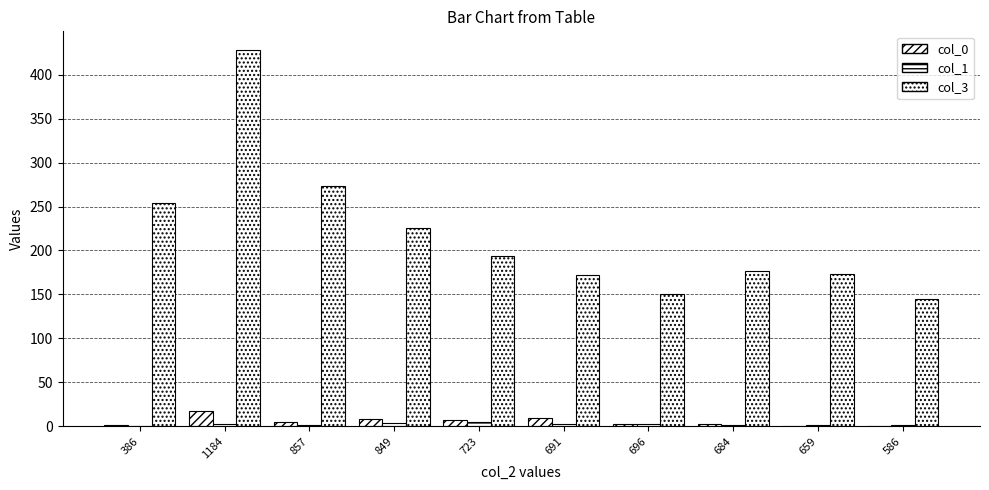

Where is col_3 nearest to the value 286?

857